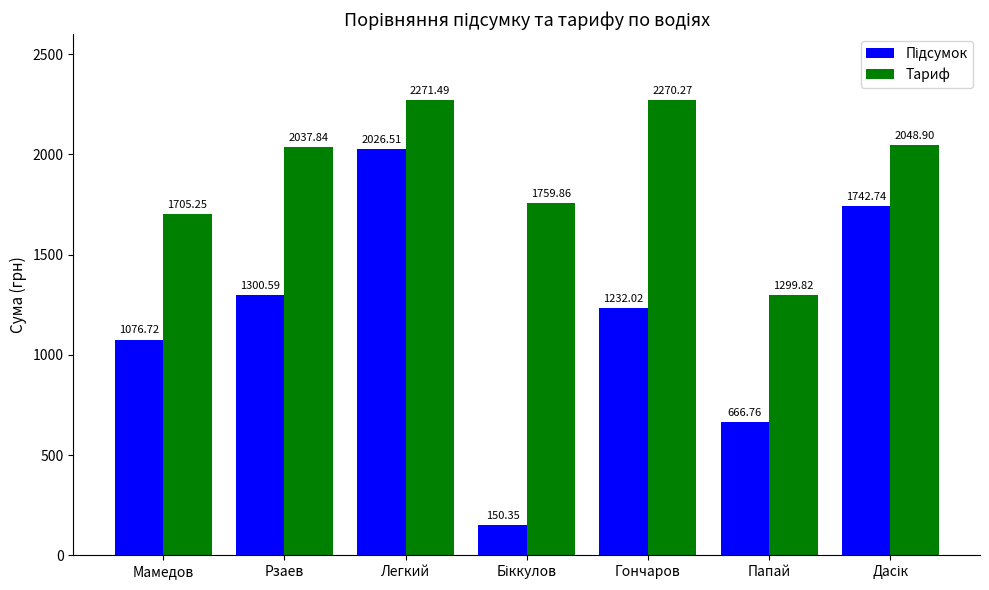

Which category has the highest value across all series?

Легкий